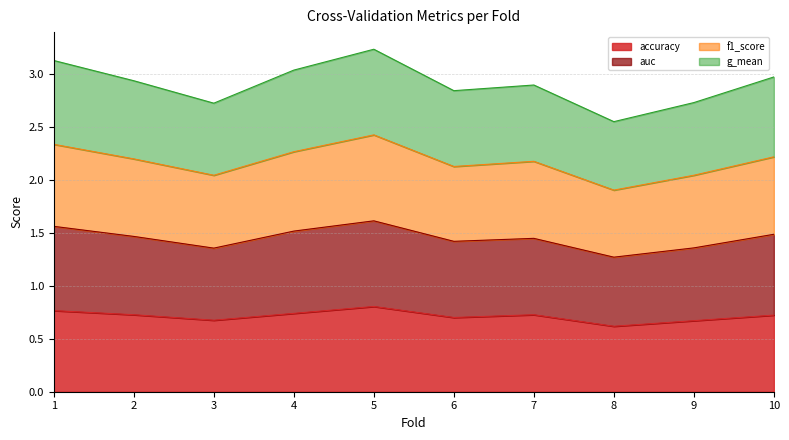

Is the value of accuracy at 4 greater than the value of g_mean at 5?

No